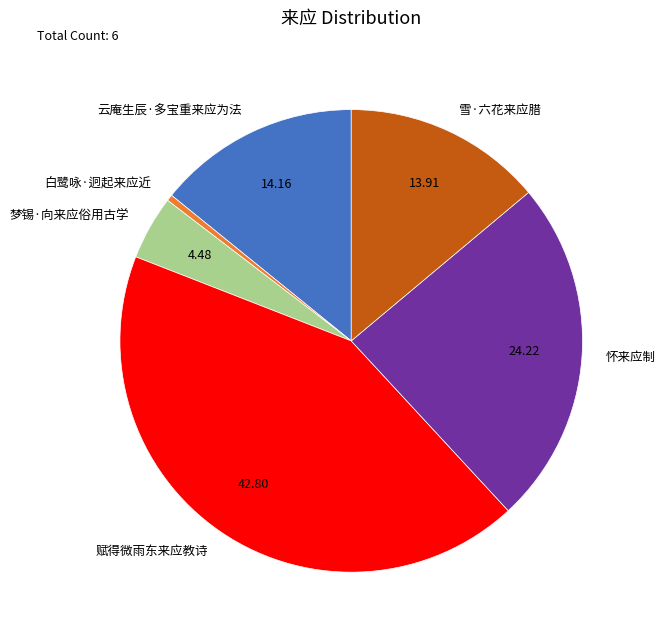

Approximately how many times larger is the value at 云庵生辰·多宝重来应为法 compared to 白鹭咏·迥起来应近?

32.1